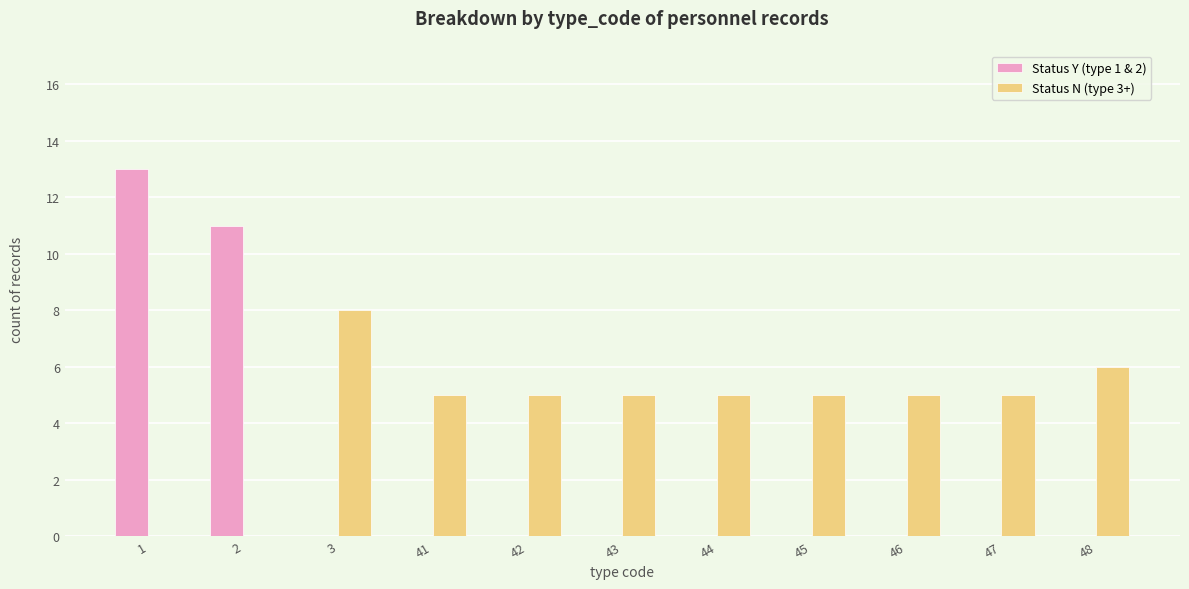

Reading right to left, what are all the values shown in this chart?

Status Y (type 1 & 2): 0	0	0	0	0	0	0	0	0	11	13
Status N (type 3+): 6	5	5	5	5	5	5	5	8	0	0